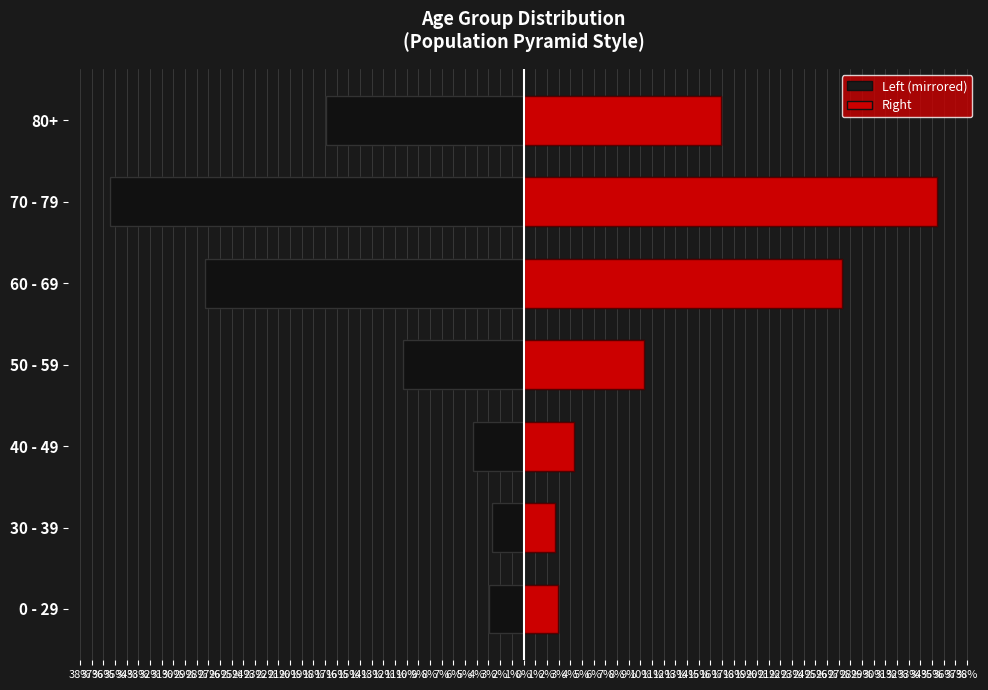

List the series in order of their peak value, highest first.

Right, Left (mirrored)